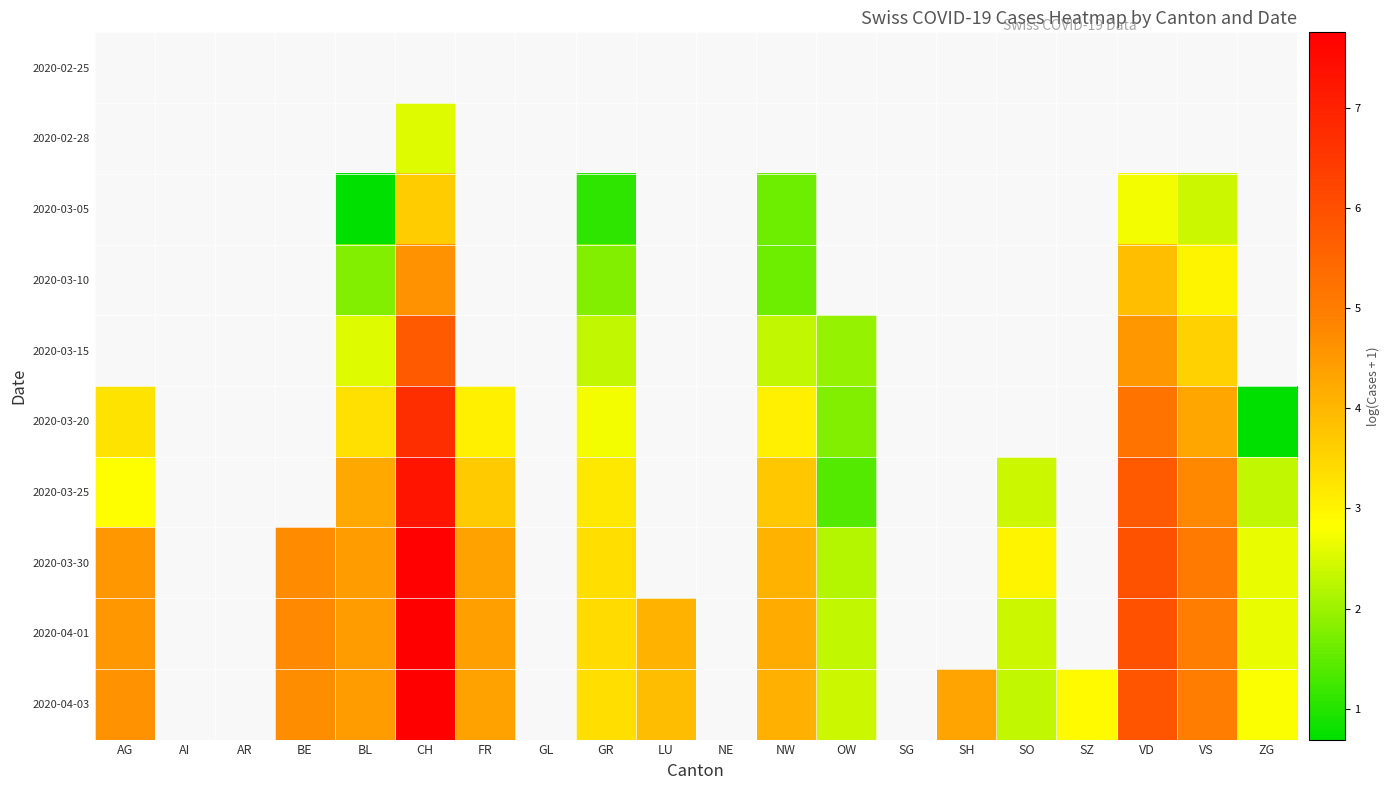

What is the greatest value displayed?

7.8